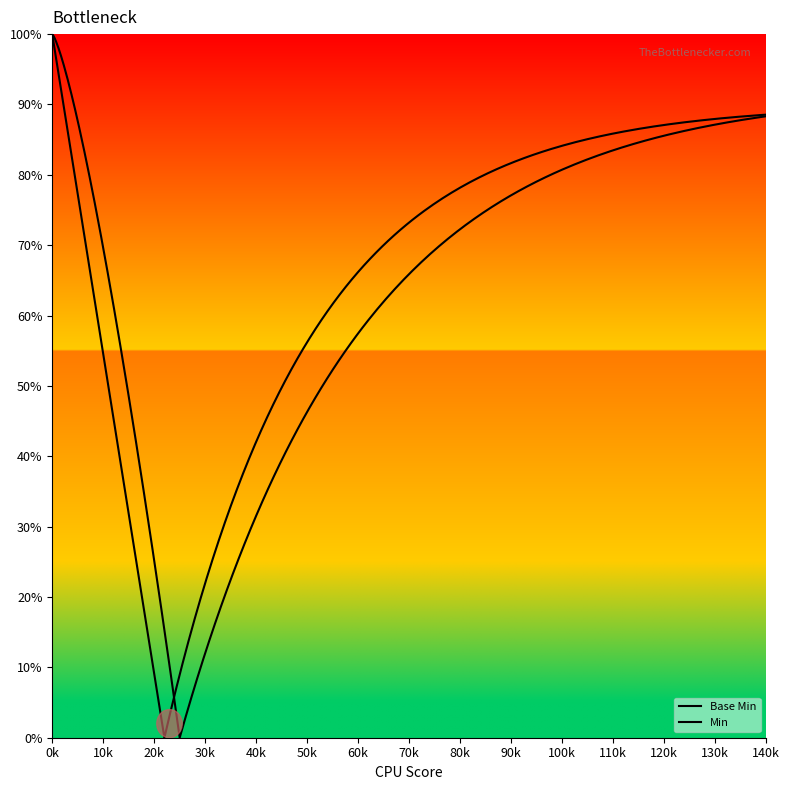

Count the Min values in the range 0 to 1.

15